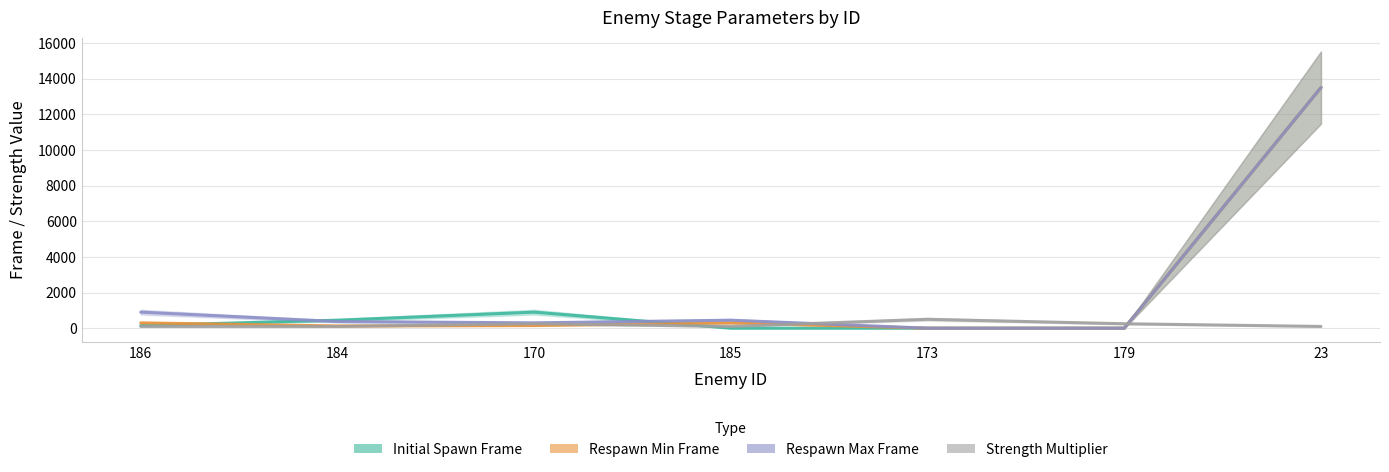

Is the value of Respawn Max Frame at 186 greater than the value of Initial Spawn Frame at 170?

No